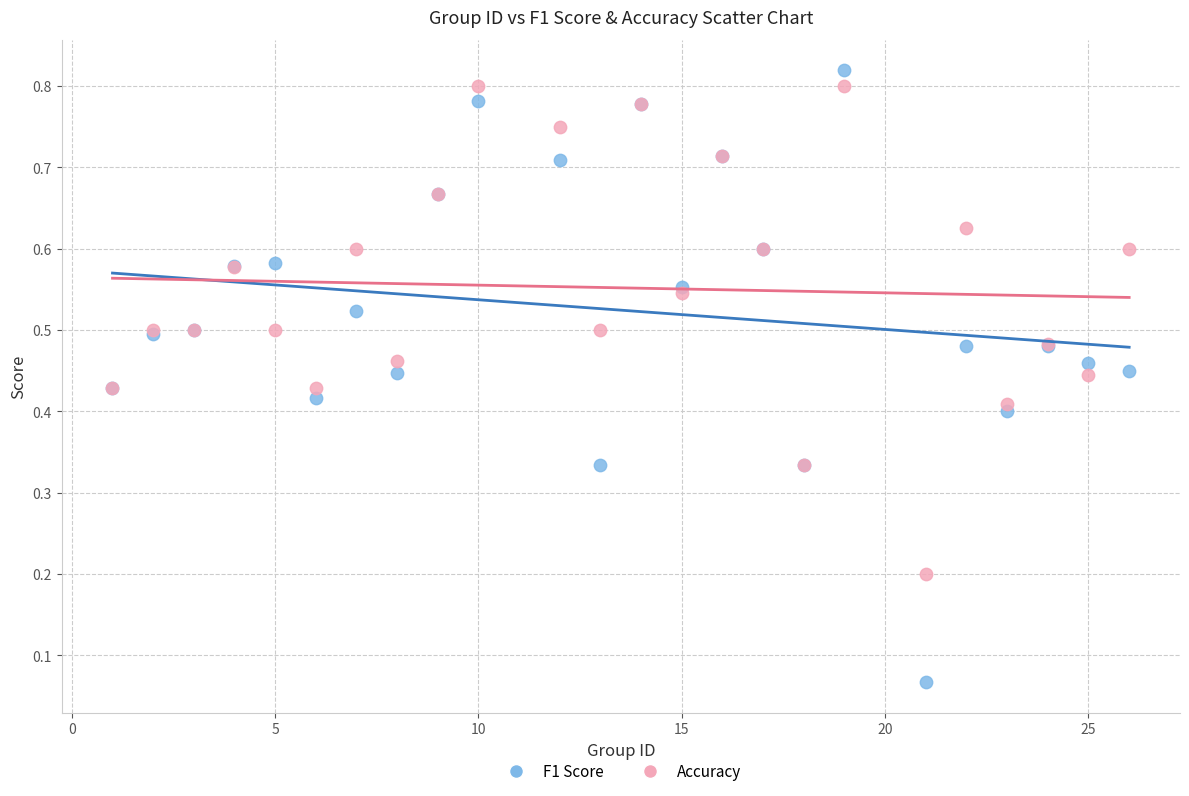

What is the X range (max minus min) for the scatter plot?

25.0